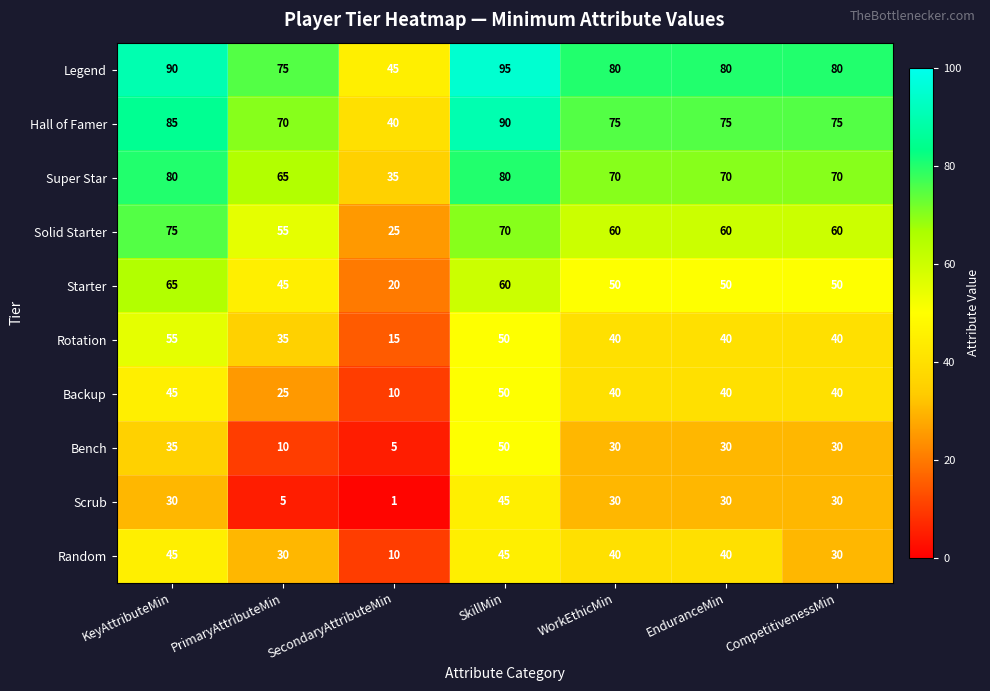

At which category is the sum across all series the highest?

SkillMin